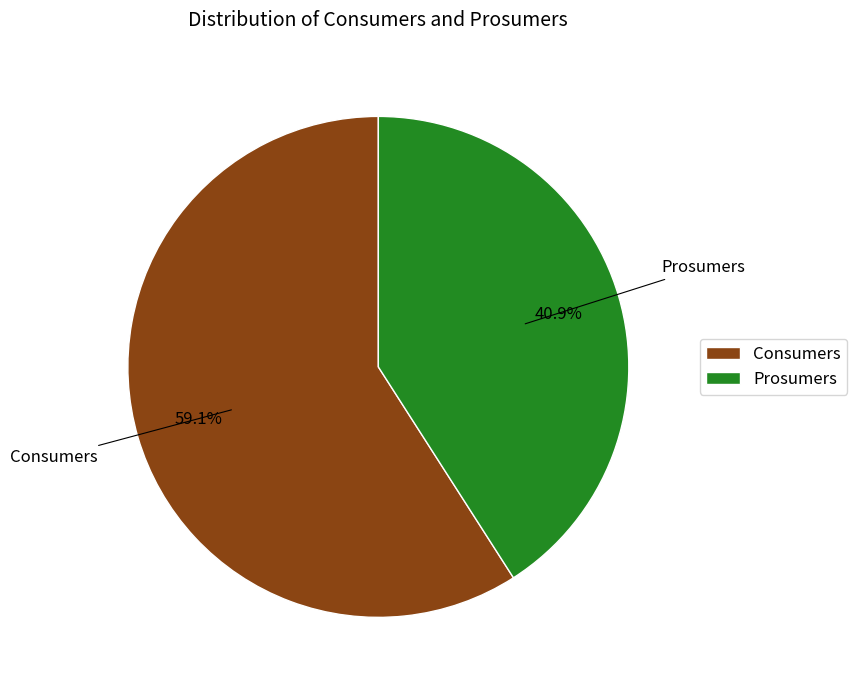

To the nearest percent, what is the difference between the Consumers and Prosumers slice percentages?

18%